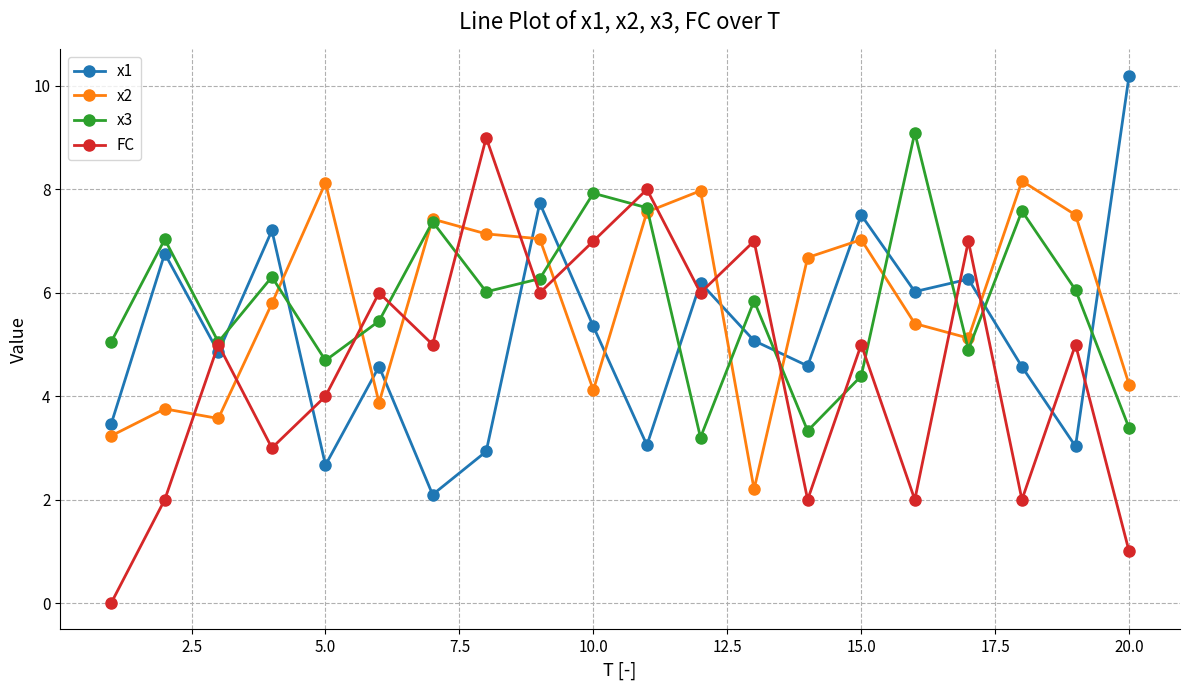

Which series has the largest range (max minus min)?

FC